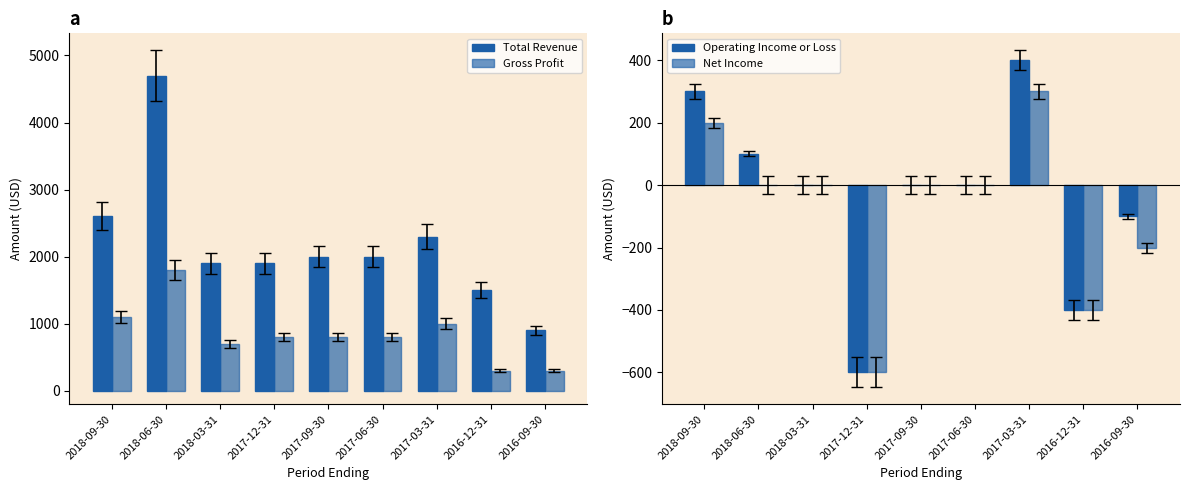

Which series has the largest range (max minus min)?

Total Revenue